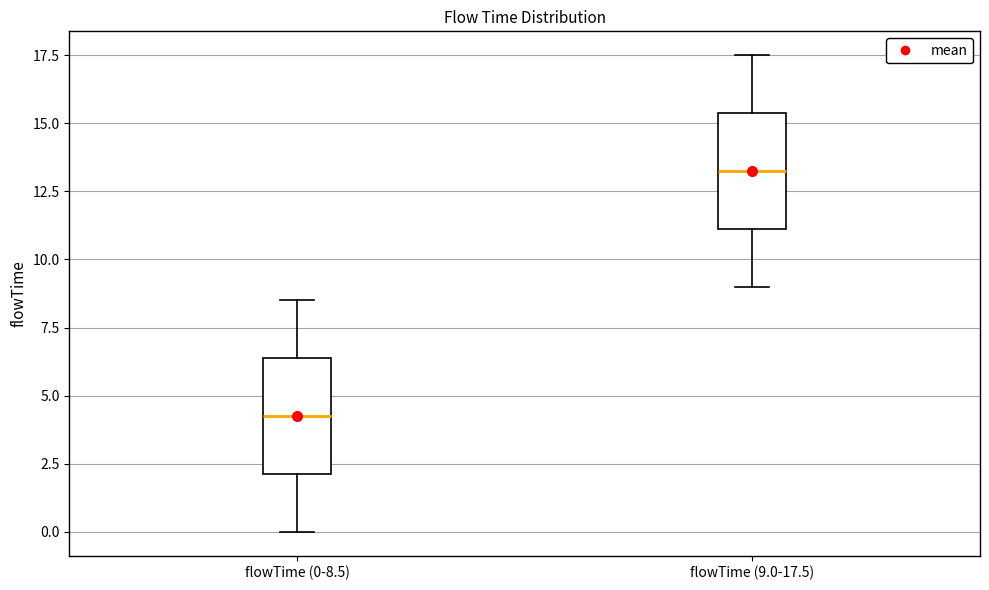

Reading left to right, transcribe this box plot: for each box, give where its median line is, the range the box spans, and where its two whiskers end, as read against the y-axis. The values are not printed on the chart, so give them approximately, as read against the axis.

flowTime (0-8.5): median 4.5, box 2.0 to 6.5, whiskers 0.0 to 8.5
flowTime (9.0-17.5): median 13.5, box 11.0 to 15.5, whiskers 9.0 to 17.5